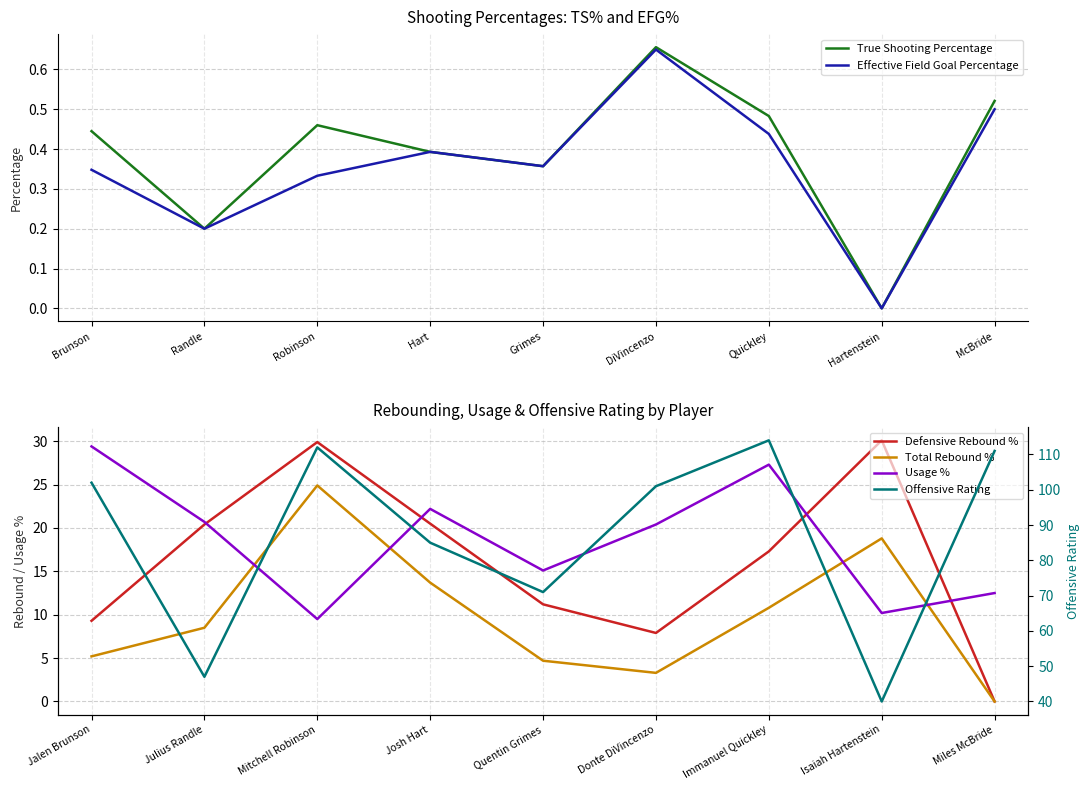

Rank the series by their maximum value, from lowest to highest.

Effective Field Goal Percentage, True Shooting Percentage, Total Rebound %, Usage %, Defensive Rebound %, Offensive Rating